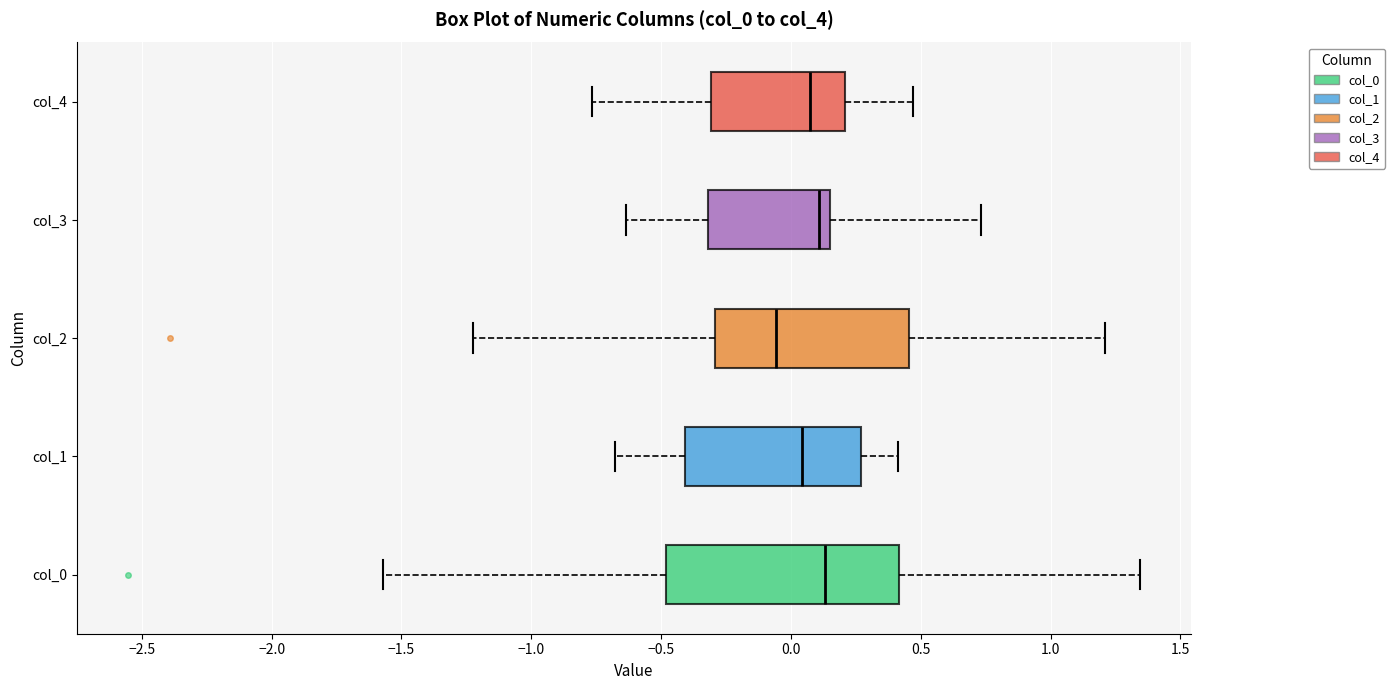

Reading bottom to top, read every box against the x-axis: the position of its median line, the range the box covers, and the ends of its whiskers. The values are not printed on the chart, so give them approximately, as read against the axis.

col_0: median 0.15, box -0.50 to 0.40, whiskers -1.55 to 1.35
col_1: median 0.05, box -0.40 to 0.25, whiskers -0.70 to 0.40
col_2: median -0.05, box -0.30 to 0.45, whiskers -1.20 to 1.20
col_3: median 0.10, box -0.30 to 0.15, whiskers -0.65 to 0.75
col_4: median 0.05, box -0.30 to 0.20, whiskers -0.75 to 0.45